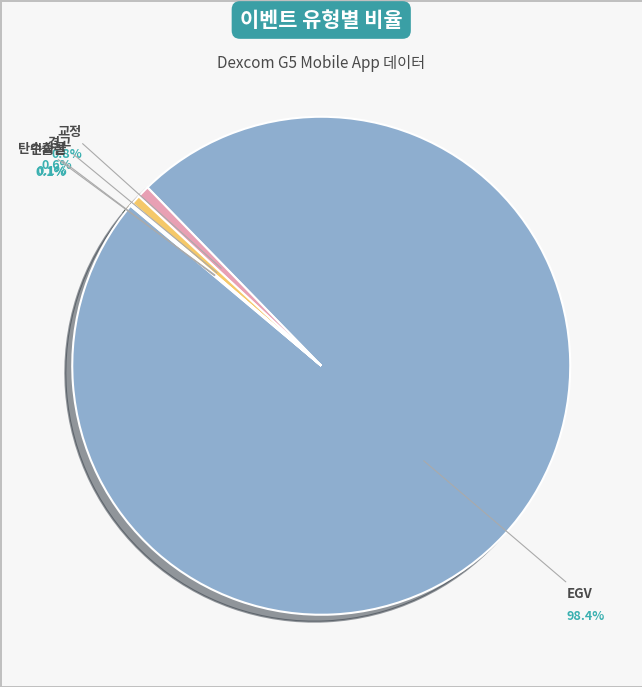

Which slice is the smallest?

탄수화물